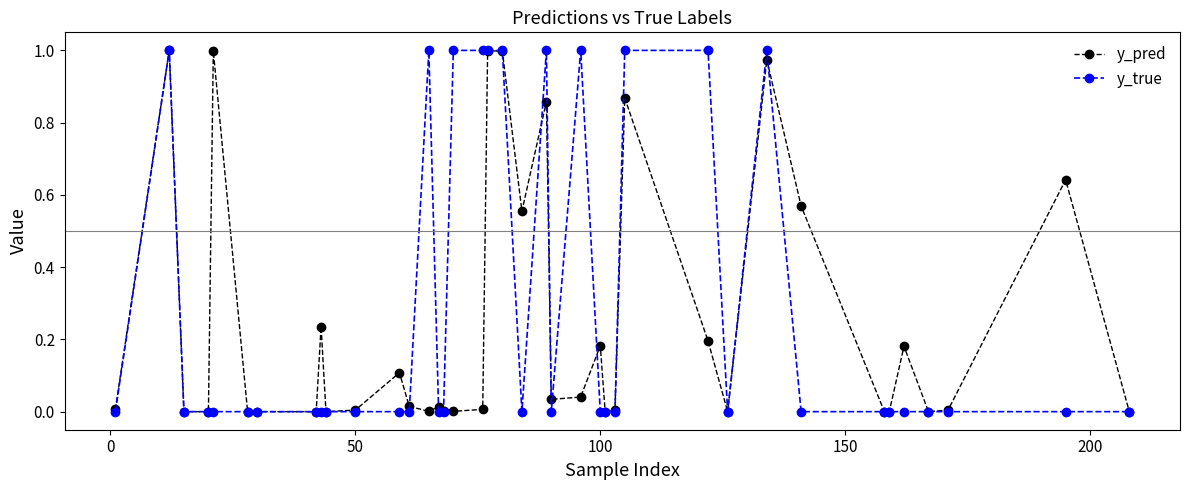

What is the average value of the y_true series?

0.3